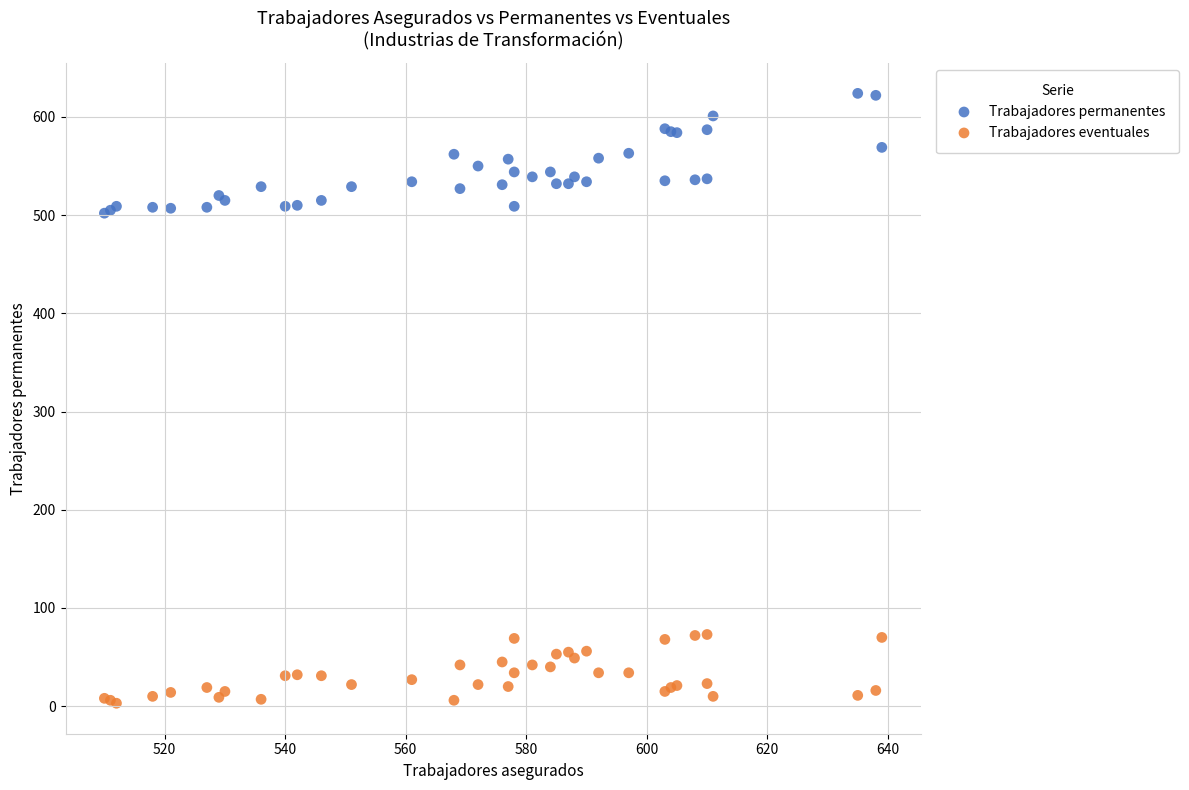

Which series reaches the minimum Y coordinate?

Trabajadores eventuales